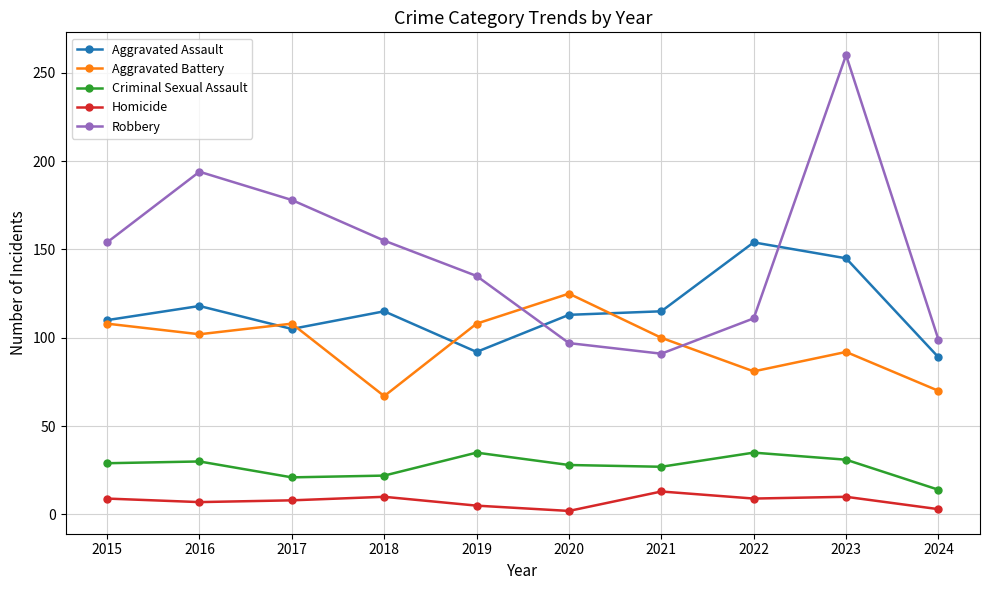

How many categories are shown in the chart?

10